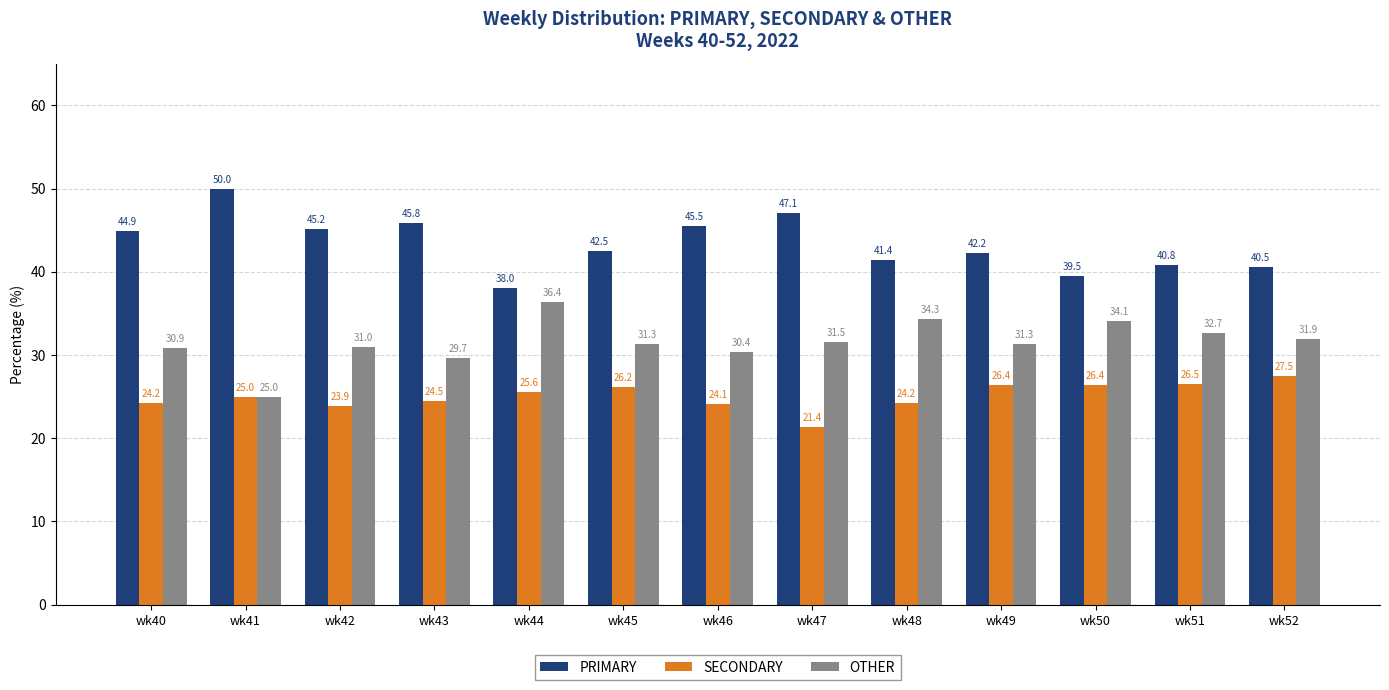

What is the approximate value of SECONDARY at wk42?

23.9